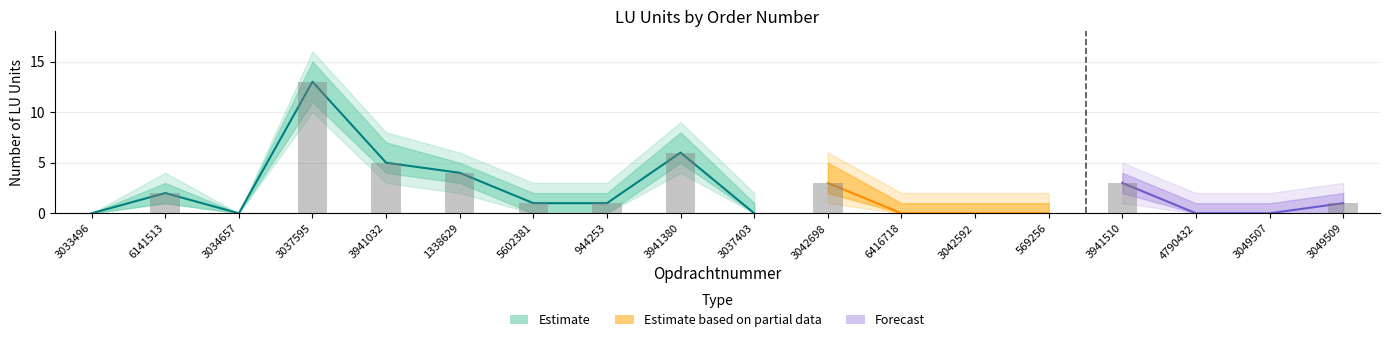

What is the sum of the values at 3037403 and 3941380?

6